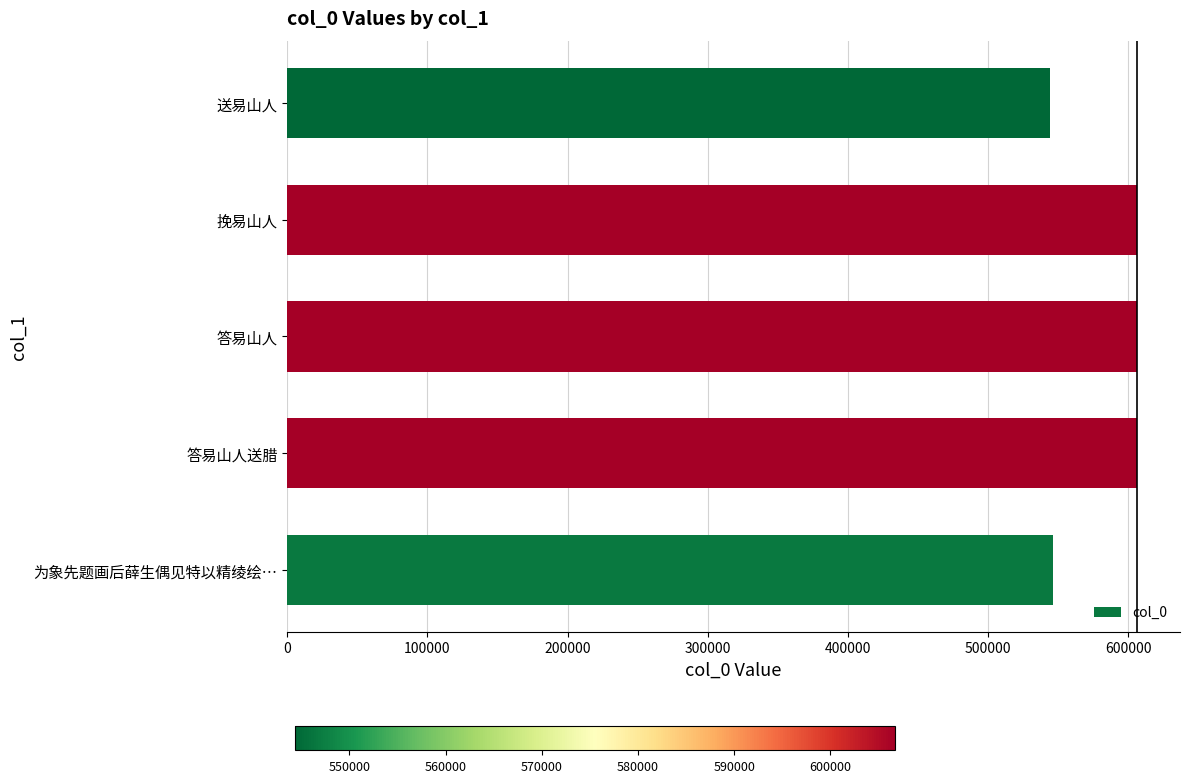

What is the difference between the second highest and second lowest values?

60026